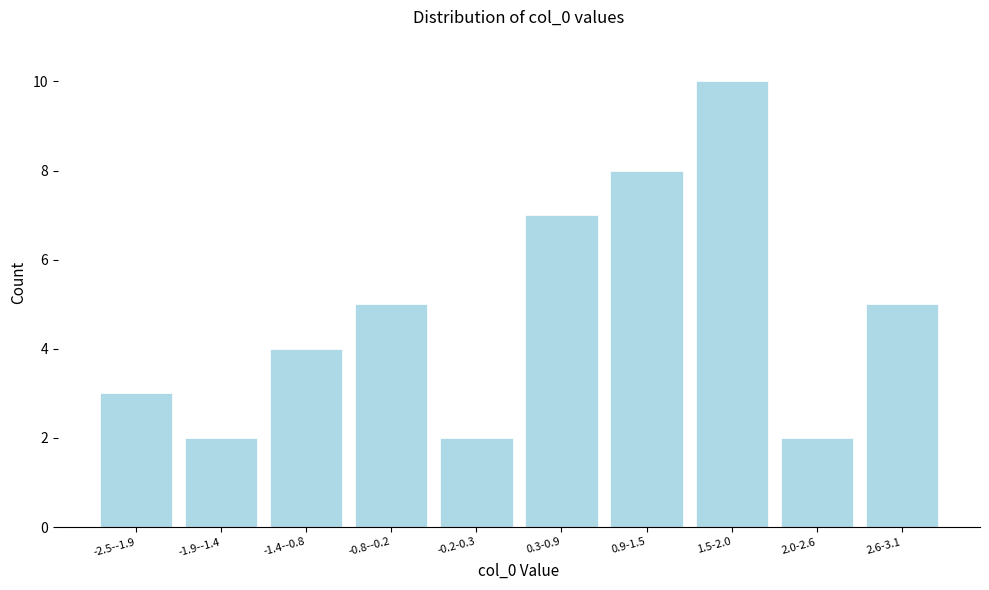

Reading left to right, list all the values displayed in this chart.

3	2	4	5	2	7	8	10	2	5